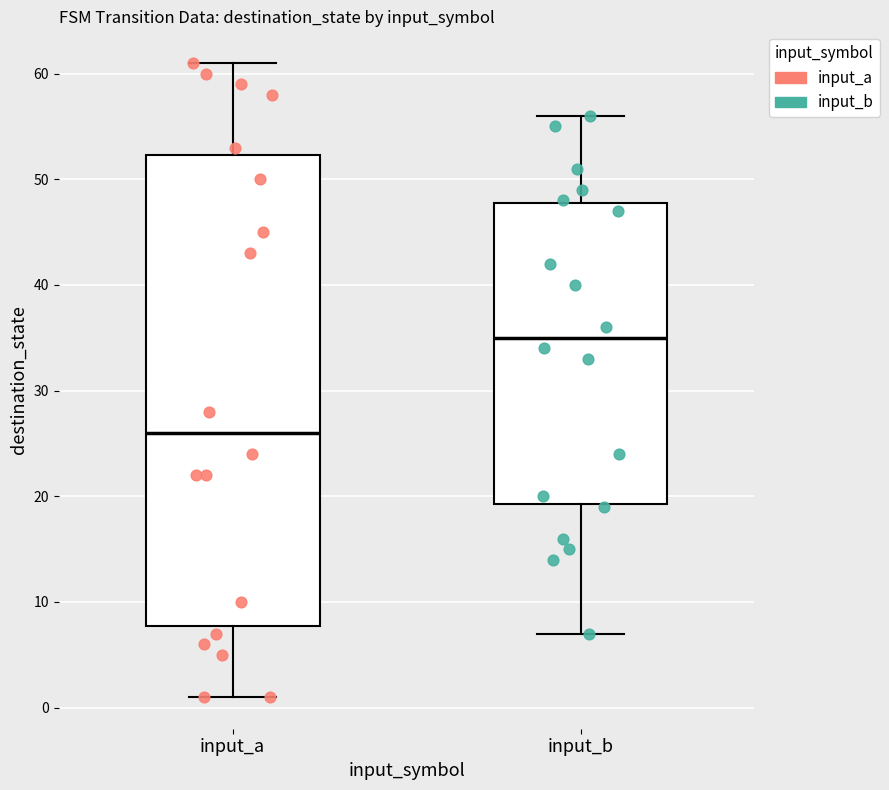

Reading left to right, read every box against the y-axis: the position of its median line, the range the box covers, and the ends of its whiskers. The values are not printed on the chart, so give them approximately, as read against the axis.

input_a: median 26, box 8 to 52, whiskers 1 to 61
input_b: median 35, box 19 to 48, whiskers 7 to 56